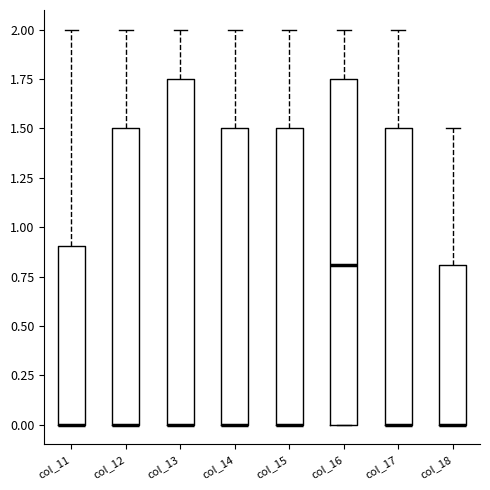

Reading left to right, transcribe this box plot: for each box, give where its median line is, the range the box spans, and where its two whiskers end, as read against the y-axis. The values are not printed on the chart, so give them approximately, as read against the axis.

col_11: median 0.00 (drawn on the box's lower edge), box 0.00 to 0.90, whiskers 0.00 to 2.00
col_12: median 0.00 (drawn on the box's lower edge), box 0.00 to 1.50, whiskers 0.00 to 2.00
col_13: median 0.00 (drawn on the box's lower edge), box 0.00 to 1.75, whiskers 0.00 to 2.00
col_14: median 0.00 (drawn on the box's lower edge), box 0.00 to 1.50, whiskers 0.00 to 2.00
col_15: median 0.00 (drawn on the box's lower edge), box 0.00 to 1.50, whiskers 0.00 to 2.00
col_16: median 0.80, box 0.00 to 1.75, whiskers 0.00 to 2.00
col_17: median 0.00 (drawn on the box's lower edge), box 0.00 to 1.50, whiskers 0.00 to 2.00
col_18: median 0.00 (drawn on the box's lower edge), box 0.00 to 0.80, whiskers 0.00 to 1.50